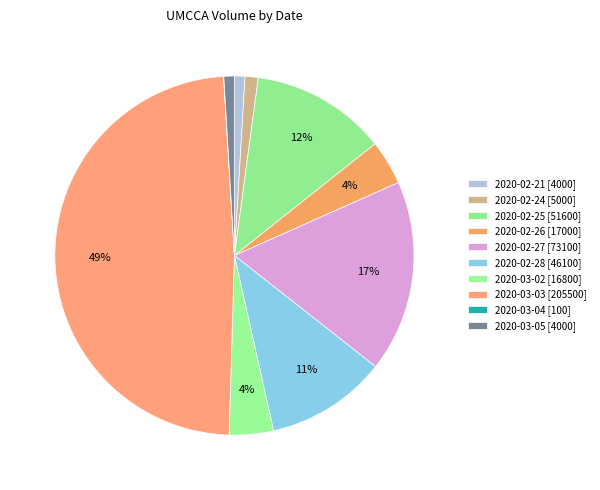

How many segments does this pie chart have?

10